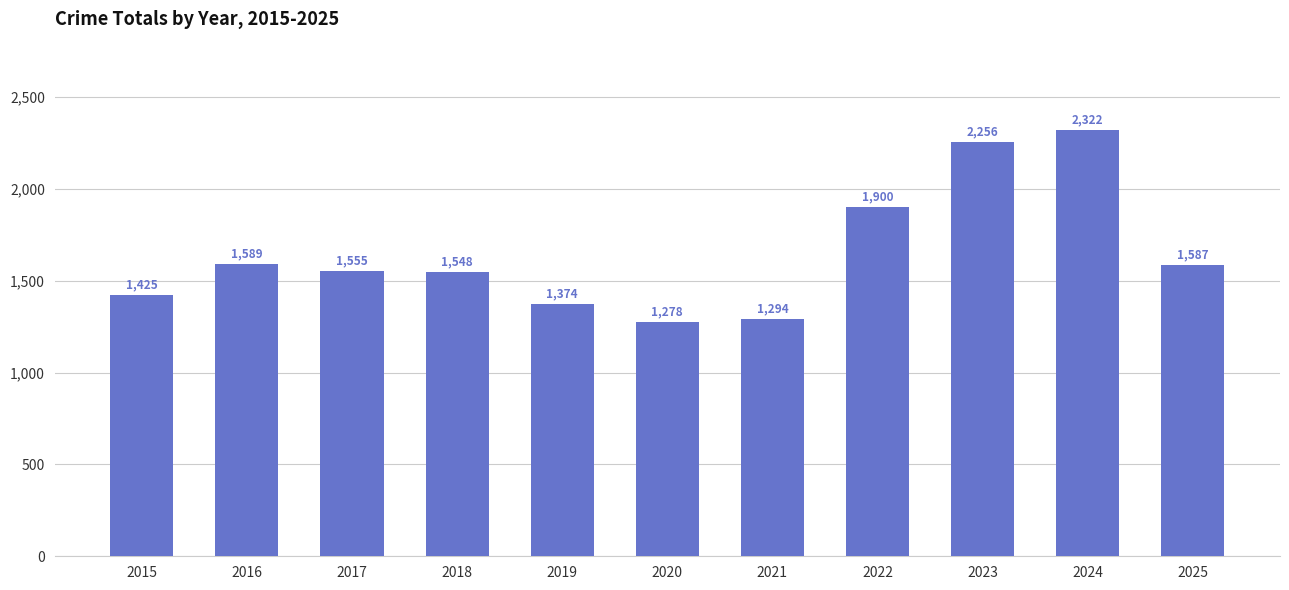

Reading right to left, list all the values displayed in this chart.

1587	2322	2256	1900	1294	1278	1374	1548	1555	1589	1425